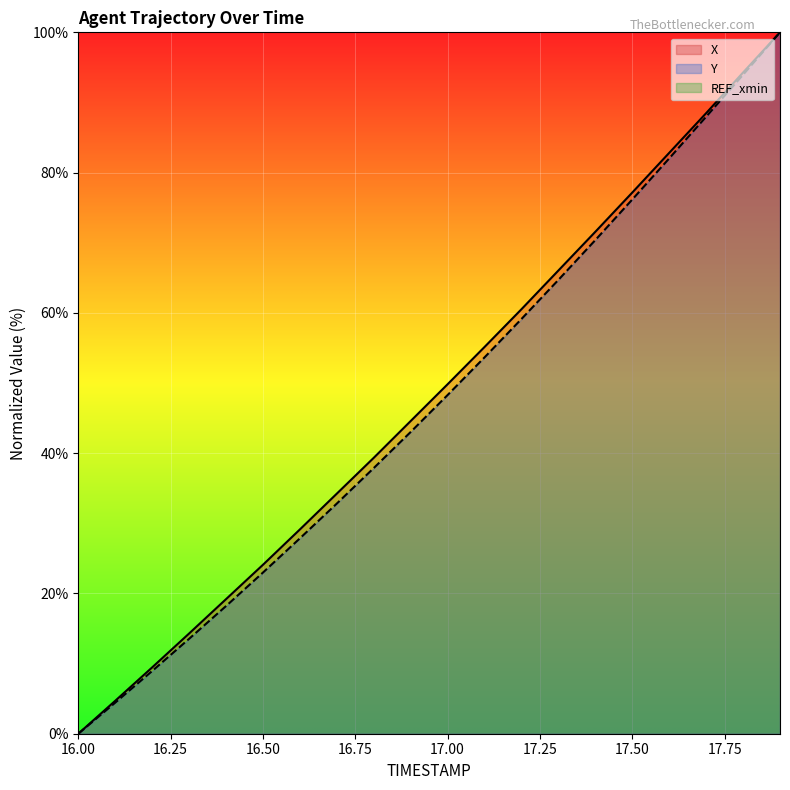

What is the label of the 7th point from the left?

16.6